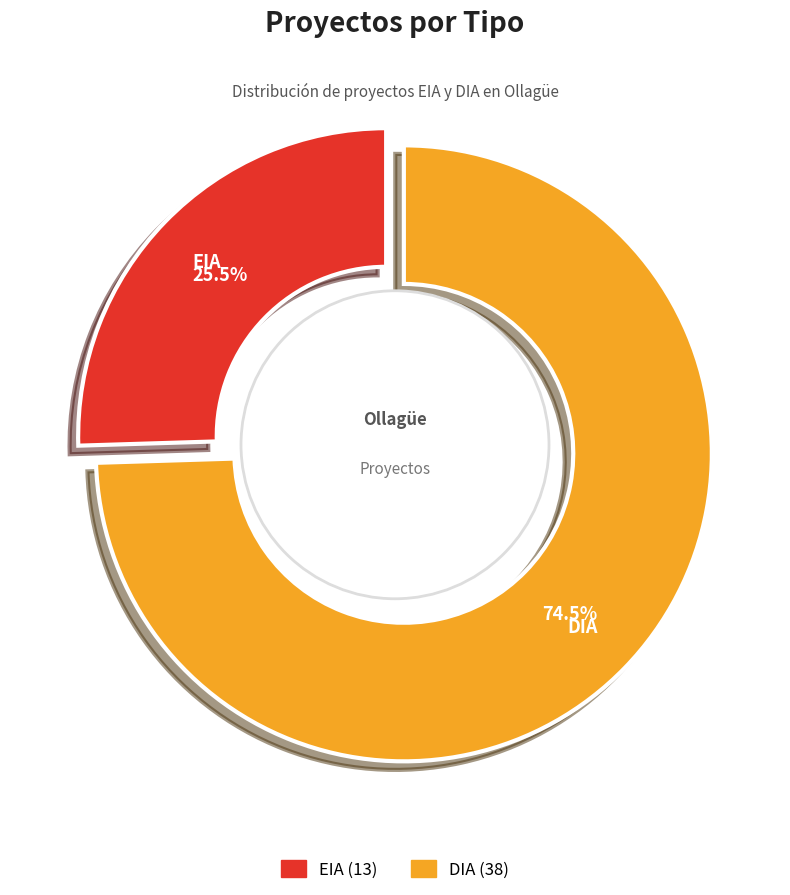

Is it true that EIA is 17% of the pie?

False